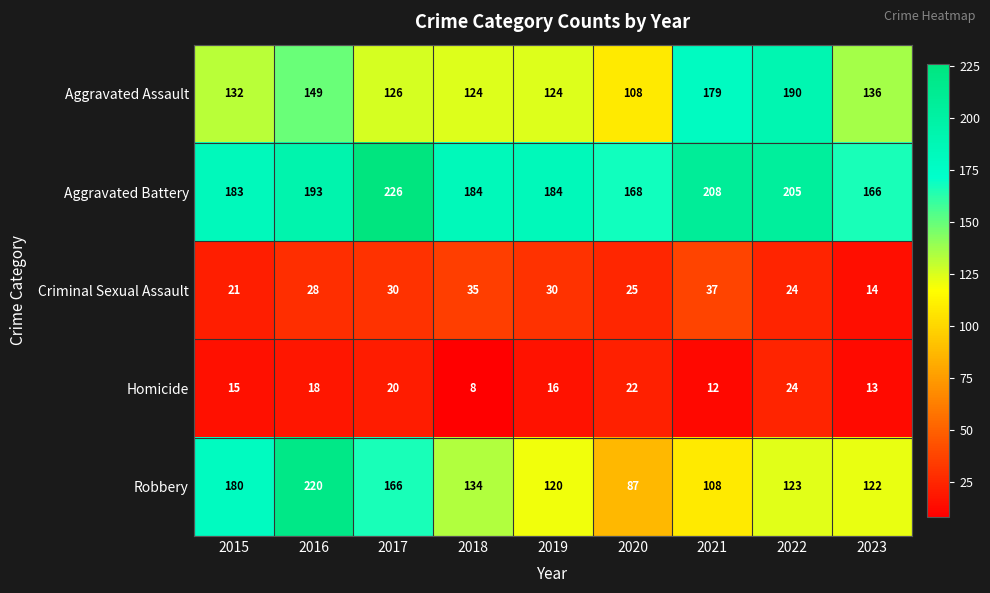

What is the difference between the maximum and minimum values in the Homicide series?

16